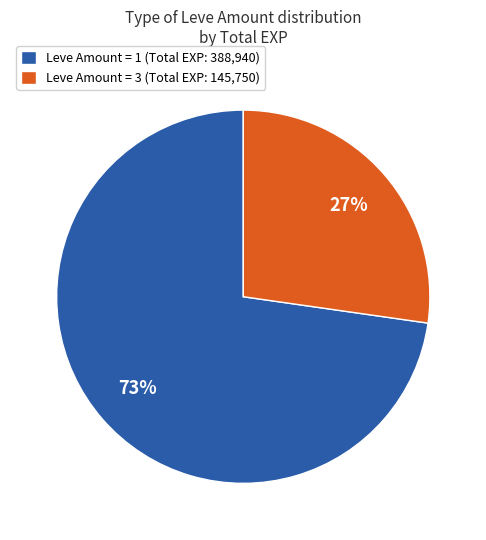

Is there any slice that represents more than half of the pie?

Yes